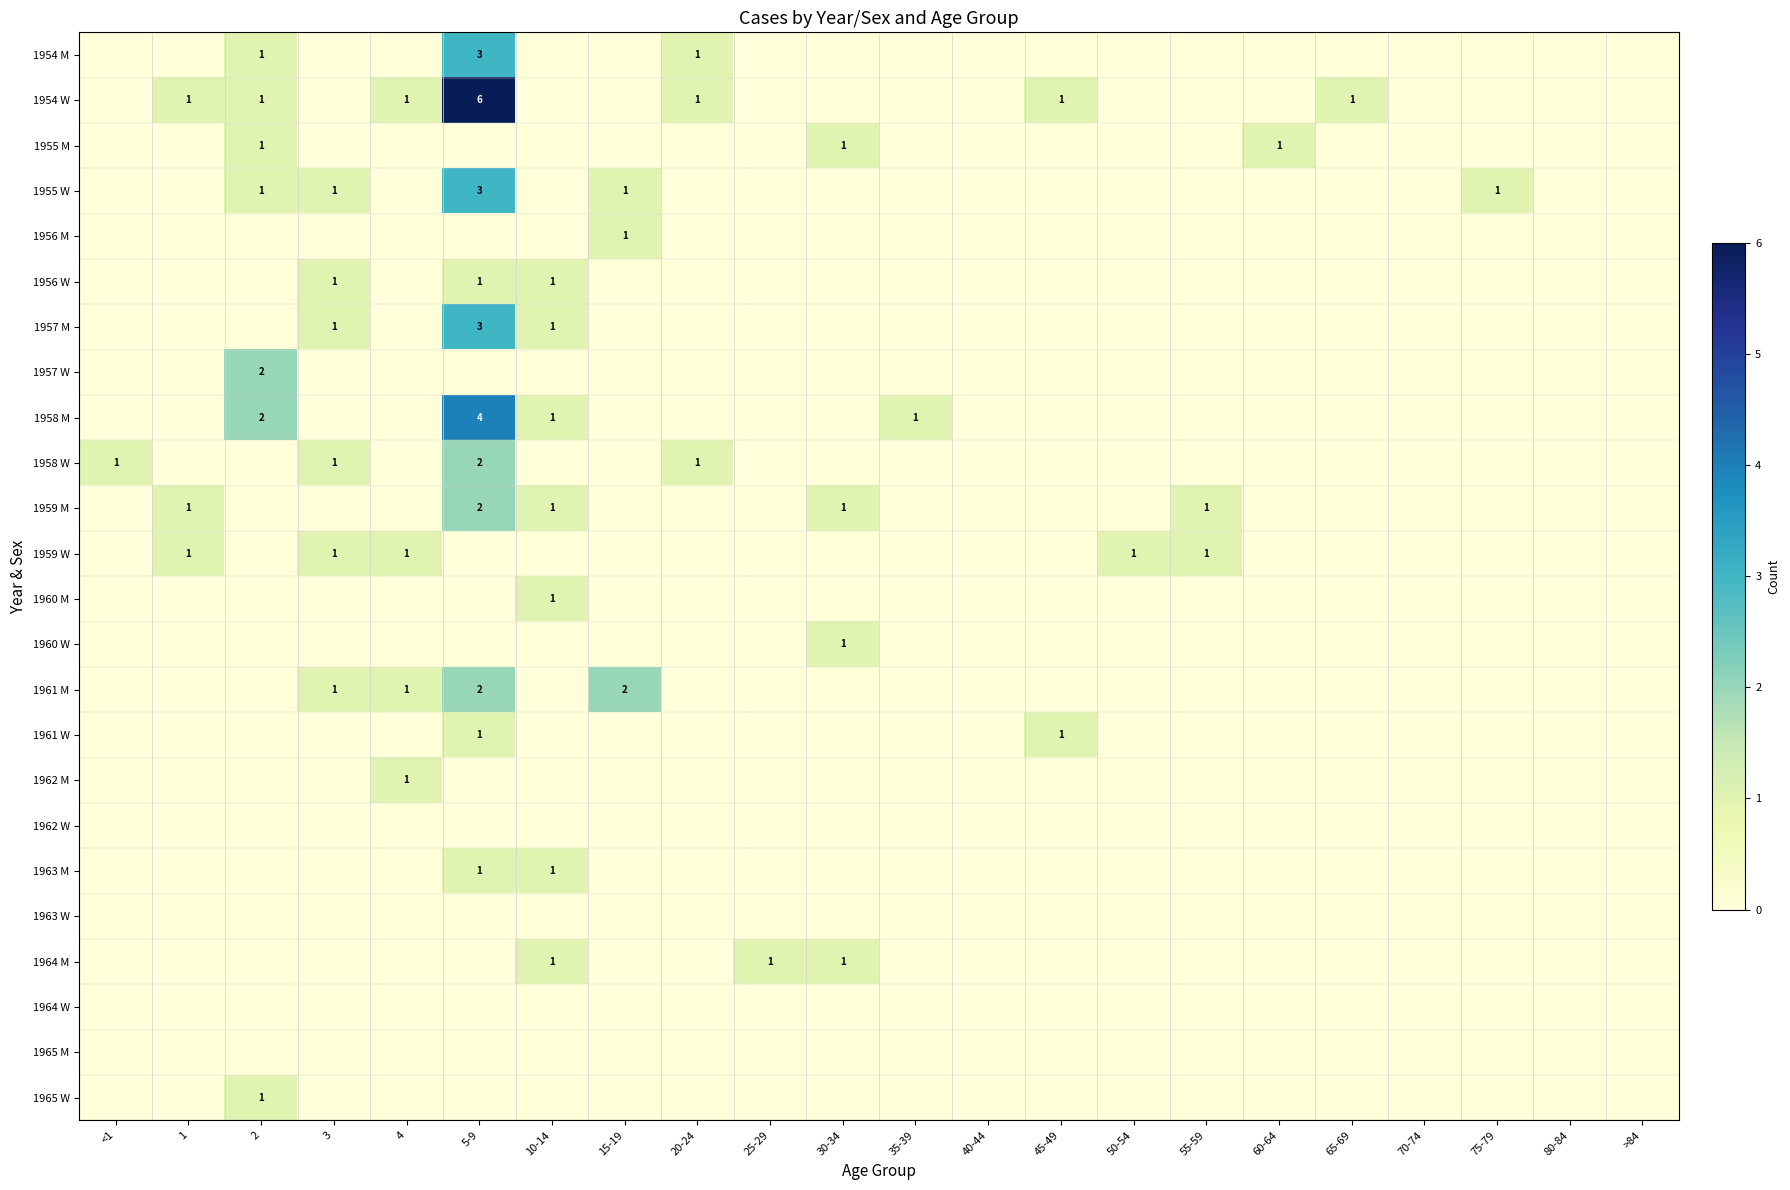

Is it true that 1957 M equals 5 at 5-9?

False